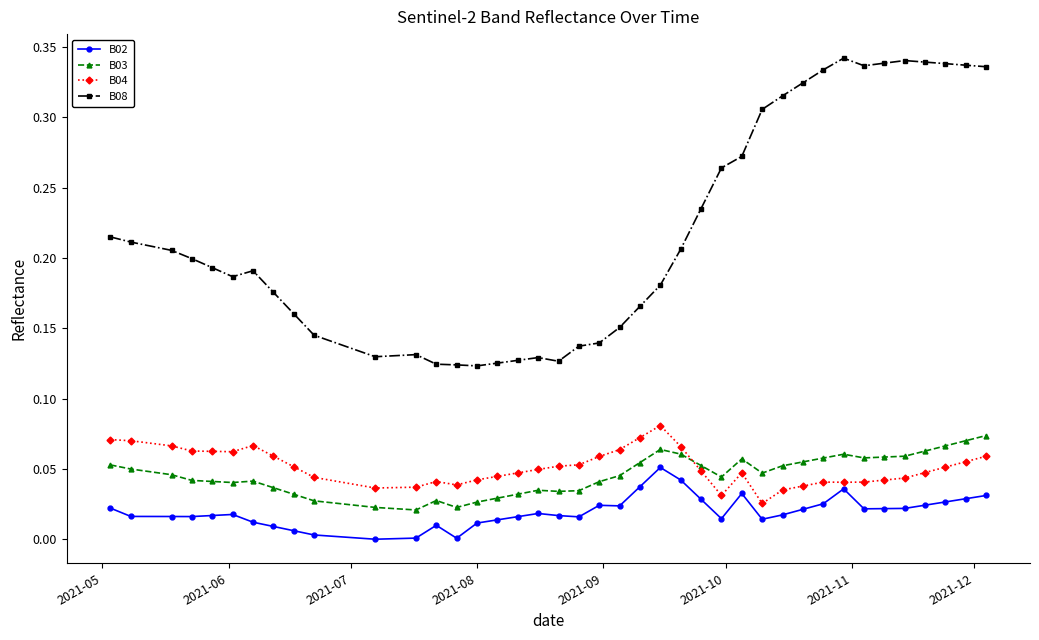

True or false: B03 and B02 cross at least once.

False